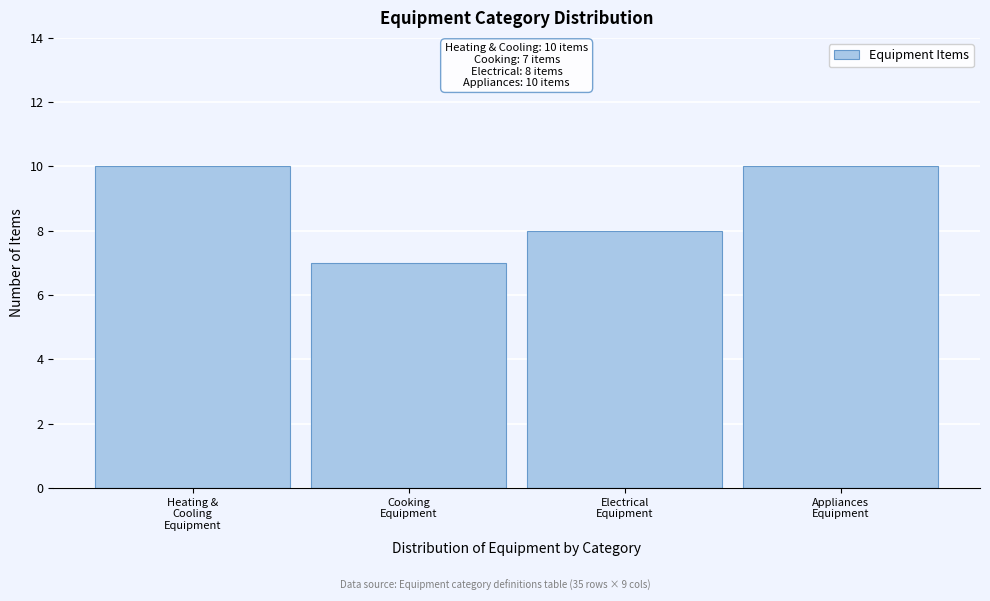

Reading left to right, extract all data points from this chart.

10	7	8	10